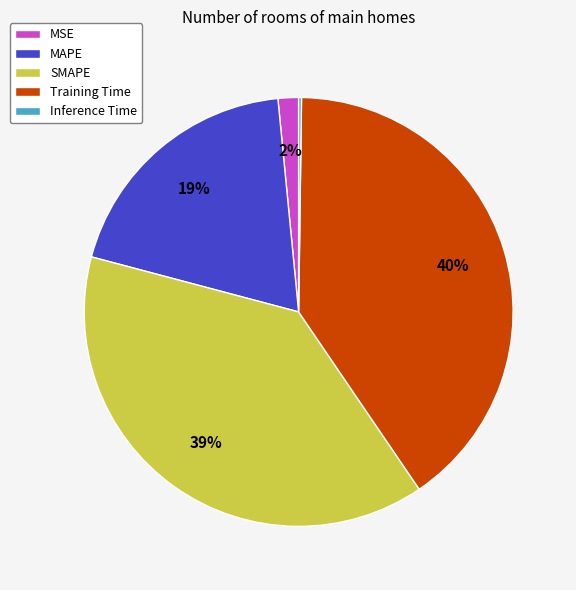

Which has a higher value, SMAPE or MSE?

SMAPE